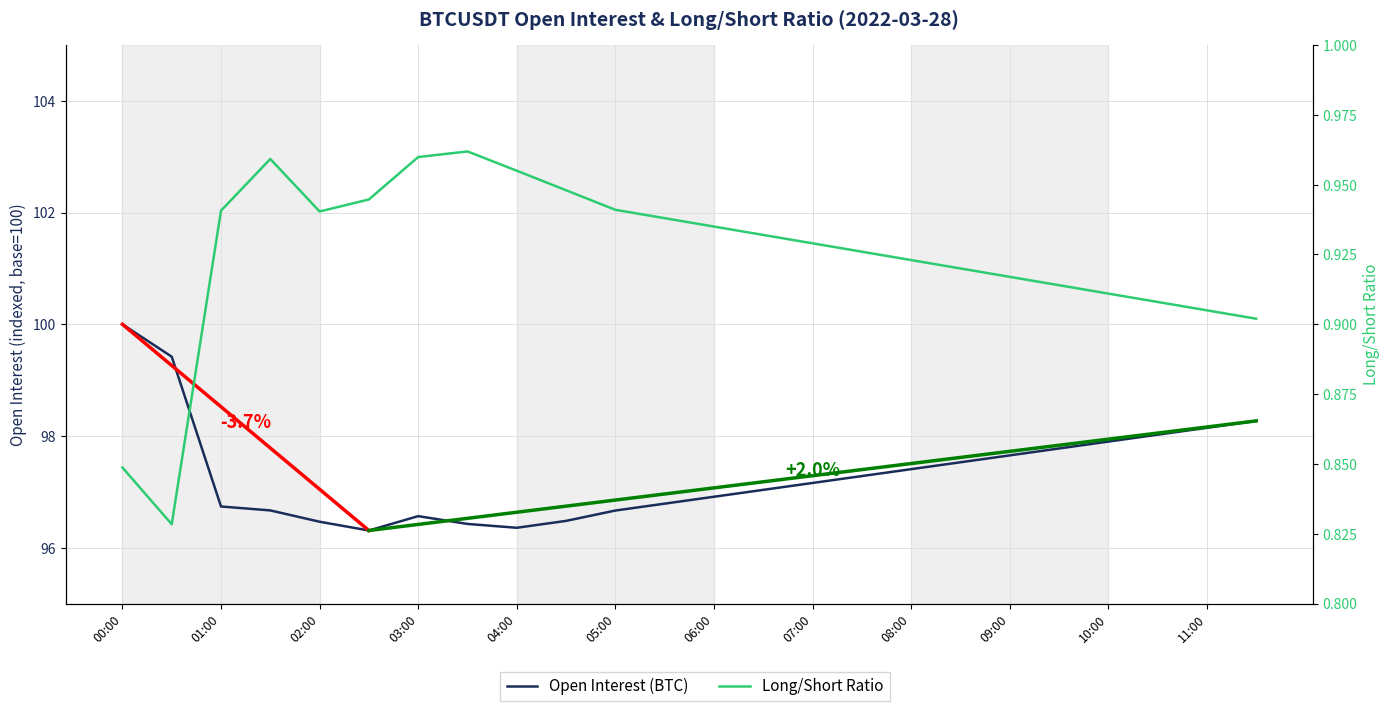

At which category does the chart reach its minimum across all series?

00:30